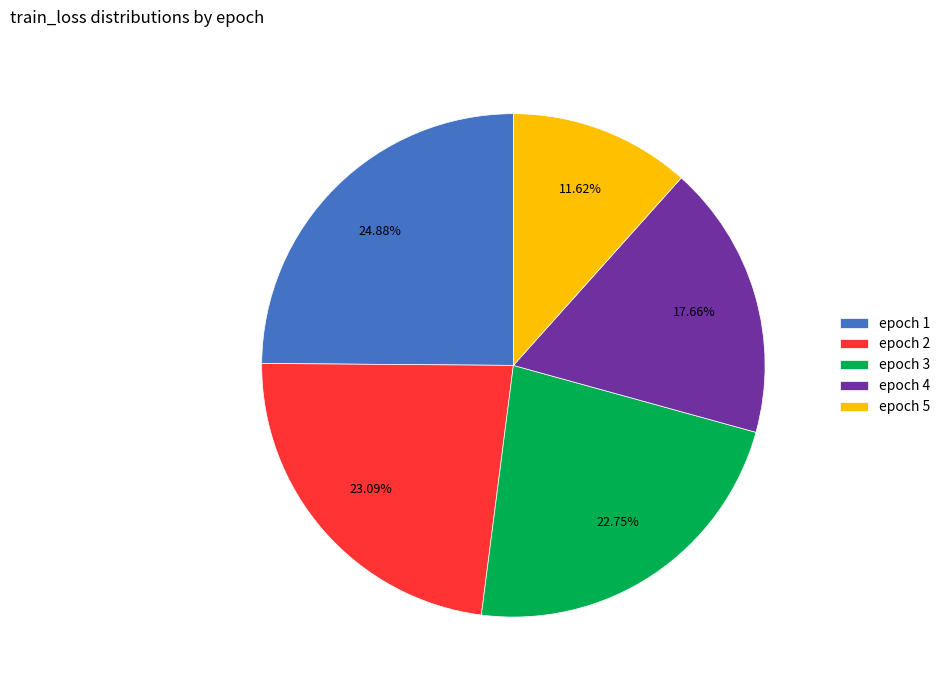

Which category has the biggest portion of the pie?

epoch 1